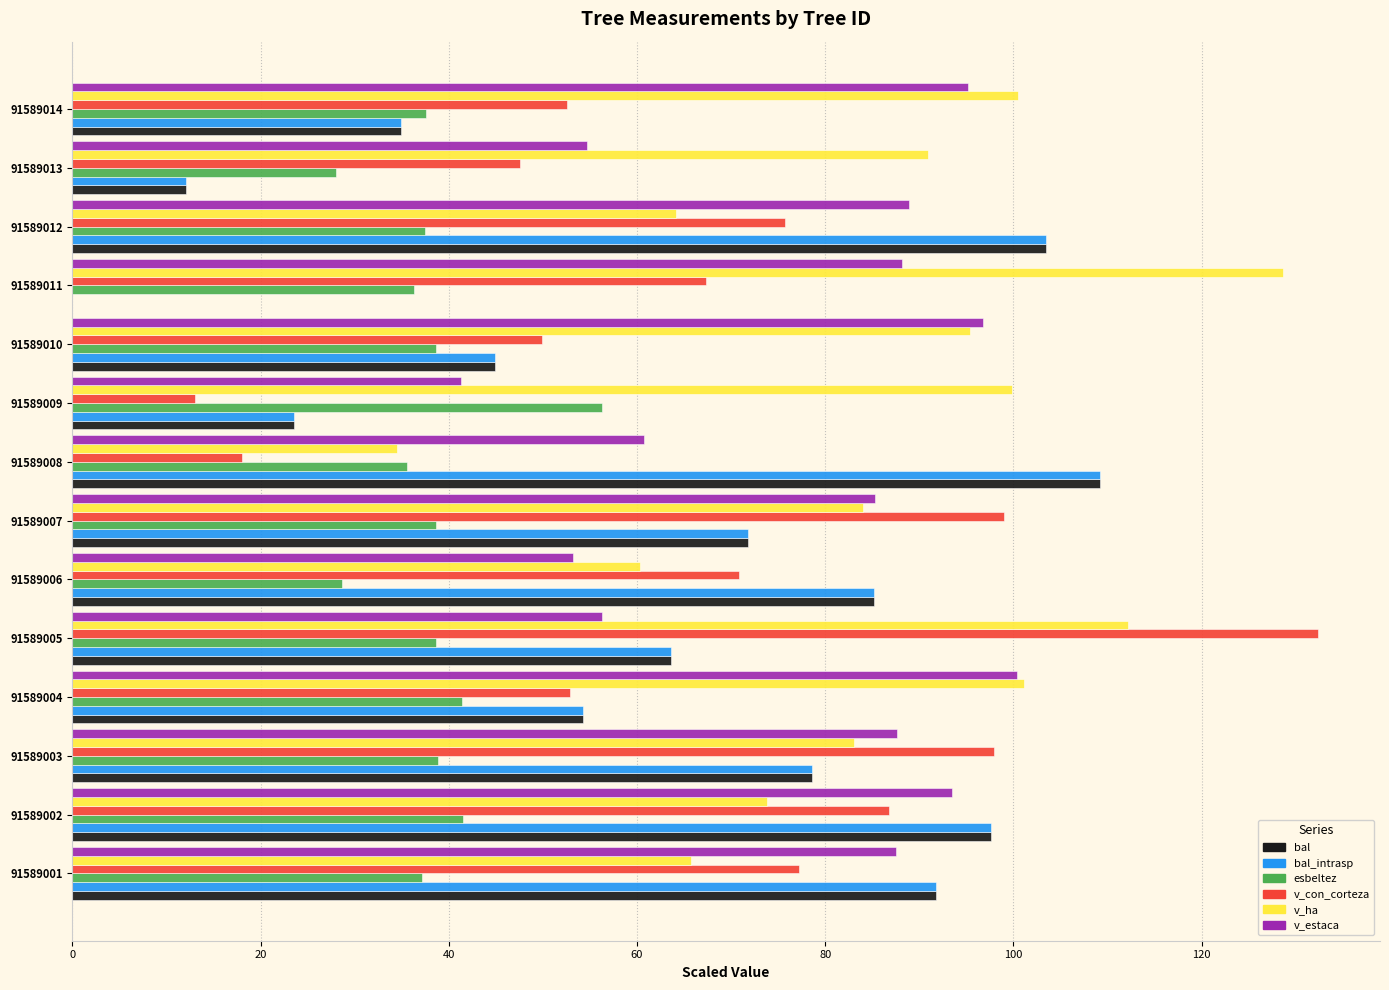

What is the total value across all series at 91589008?

367.2